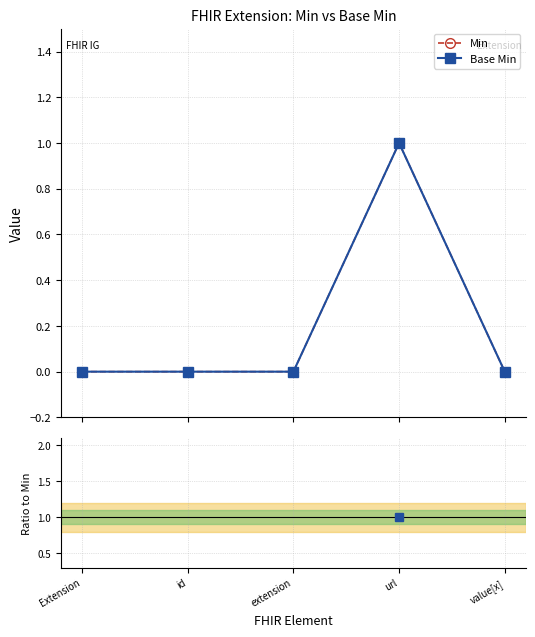

Which category has the highest value across all series?

url